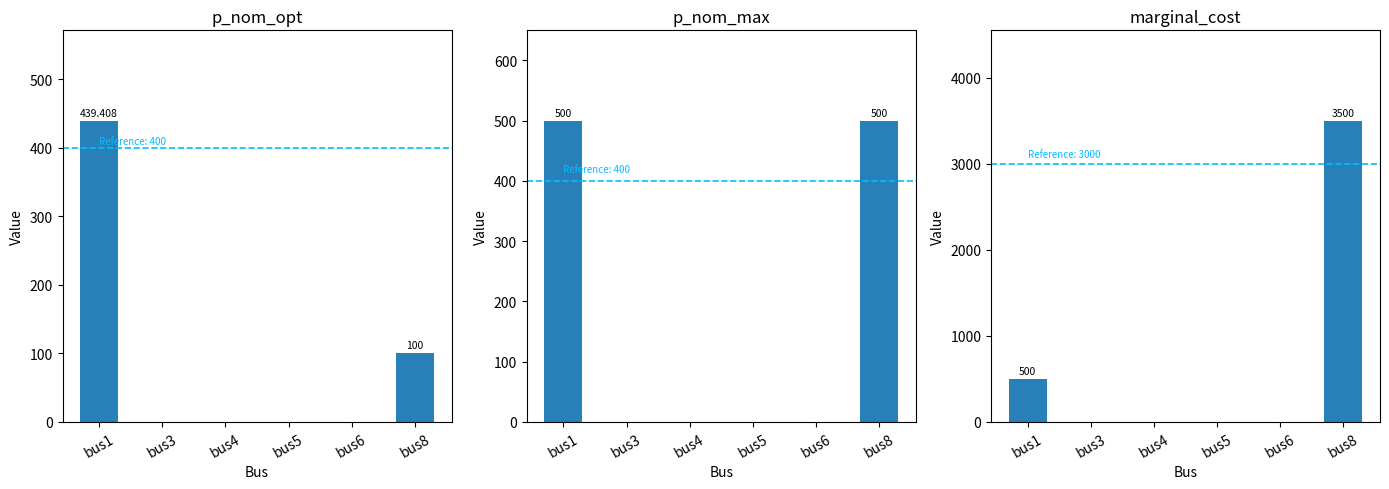

At which label is marginal_cost closest to 1750?

bus1